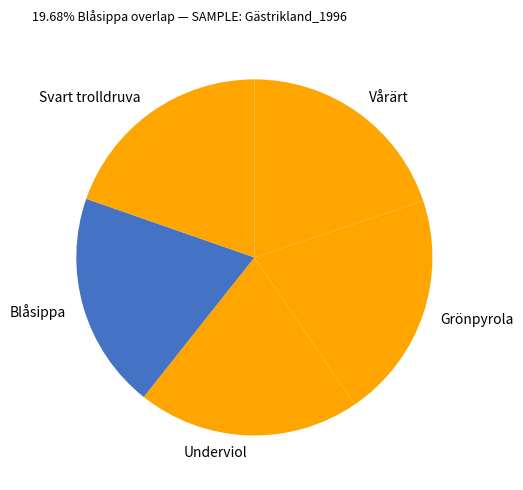

True or false: Vårärt accounts for 28% of the total.

False